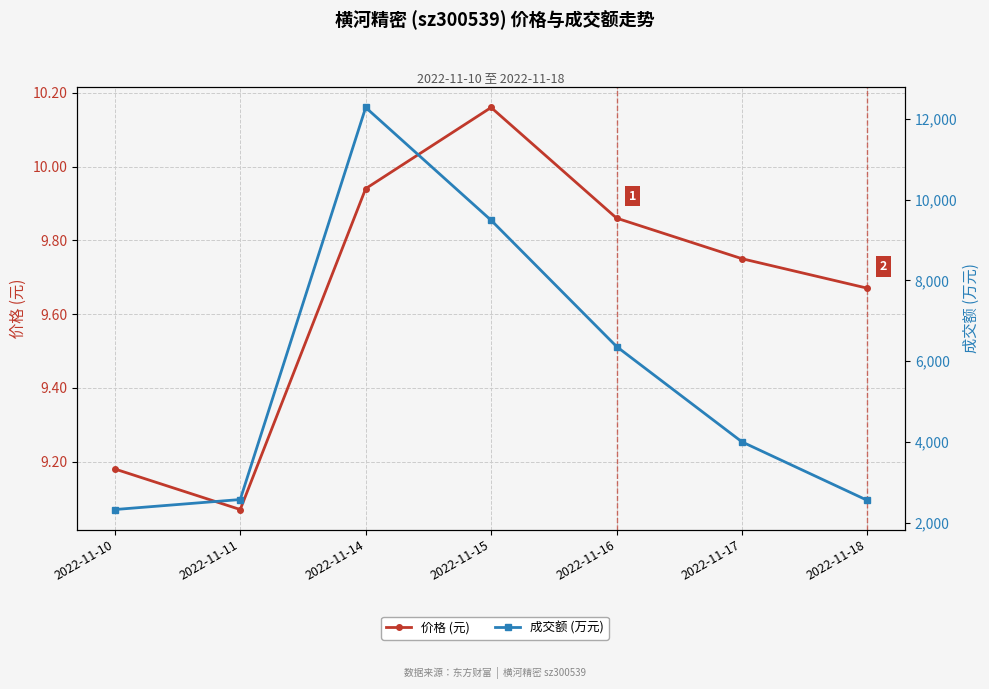

At which category does the chart reach its peak across all series?

2022-11-14